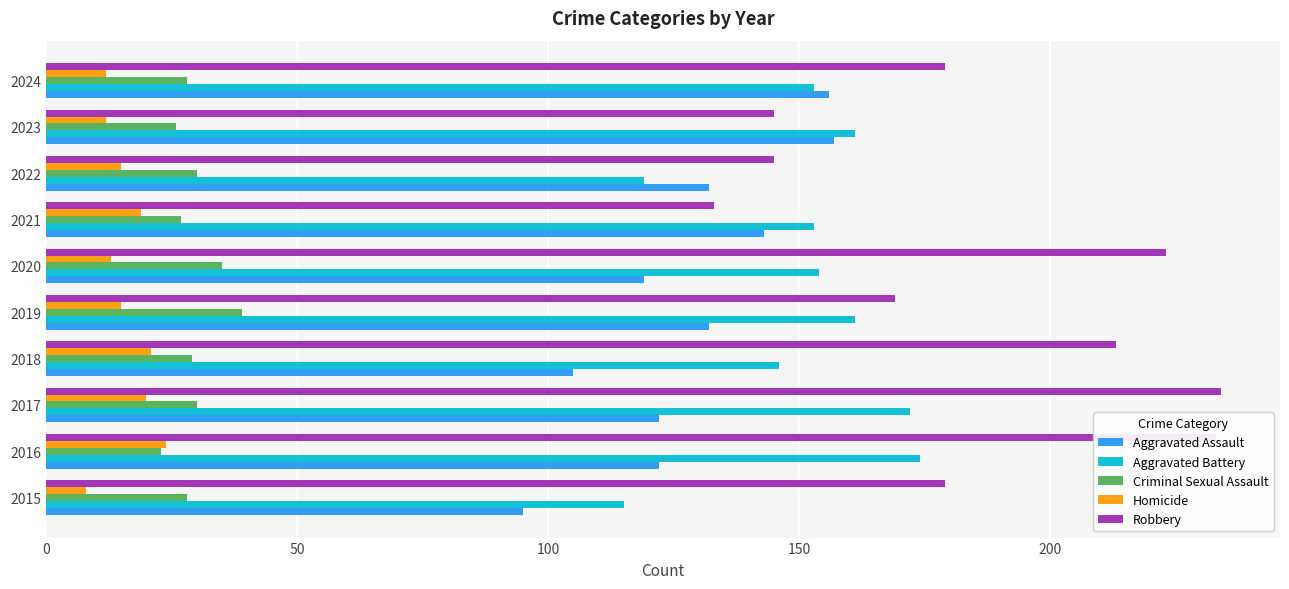

What is the maximum value for Criminal Sexual Assault?

39